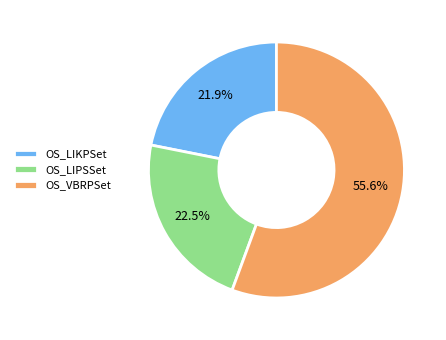

Is it true that OS_LIKPSet is 22% of the pie?

True